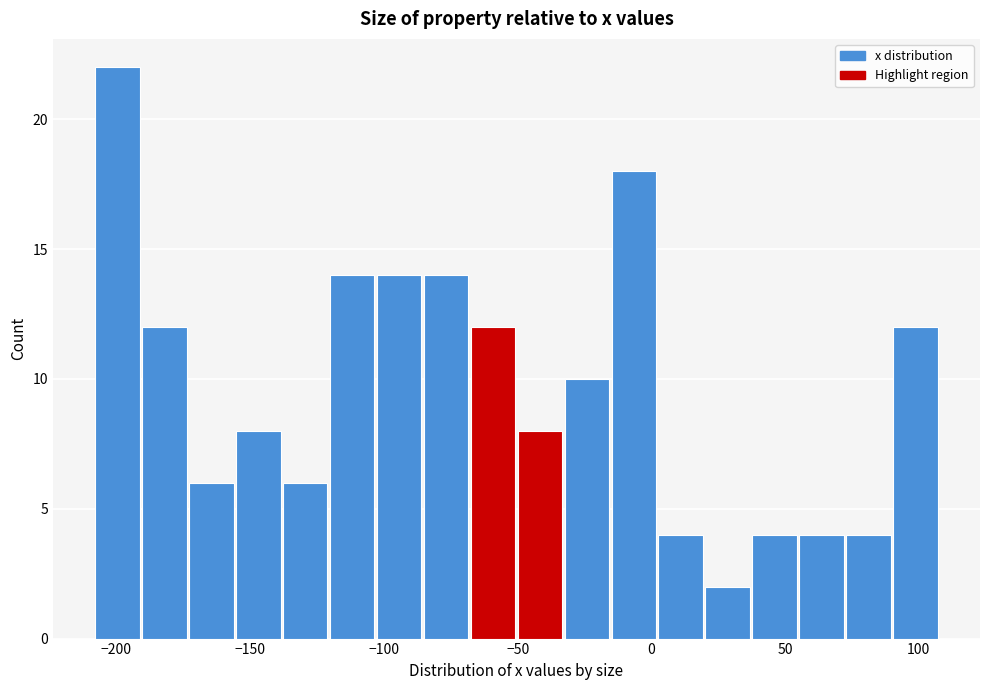

Read against the x-axis, roughly where is the centre of the tallest bar?

-200